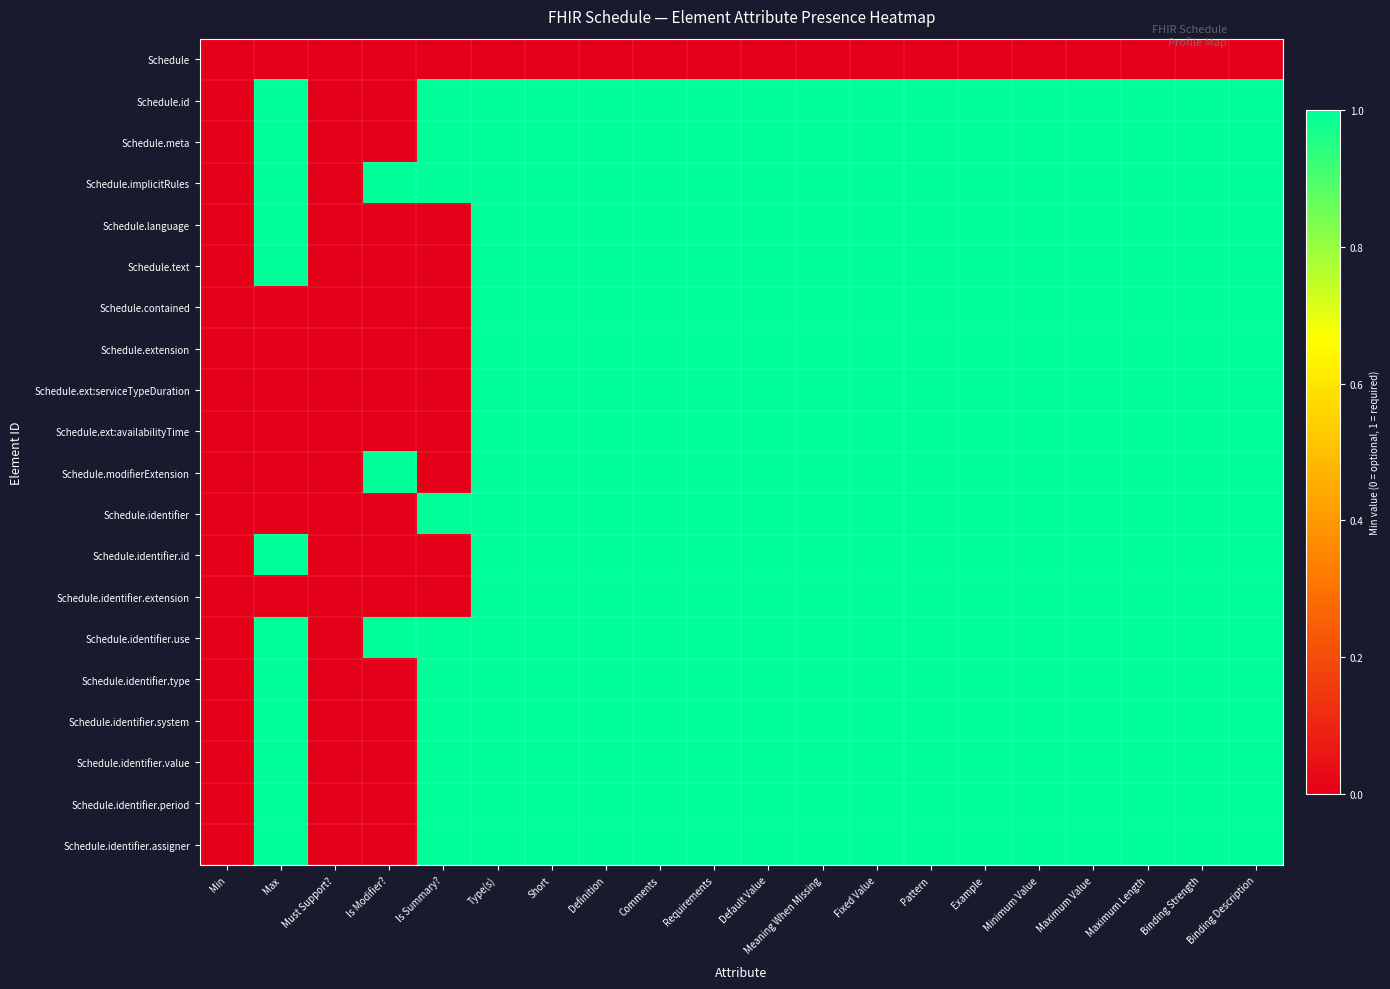

What is the difference between the highest and lowest values at Binding Description?

1